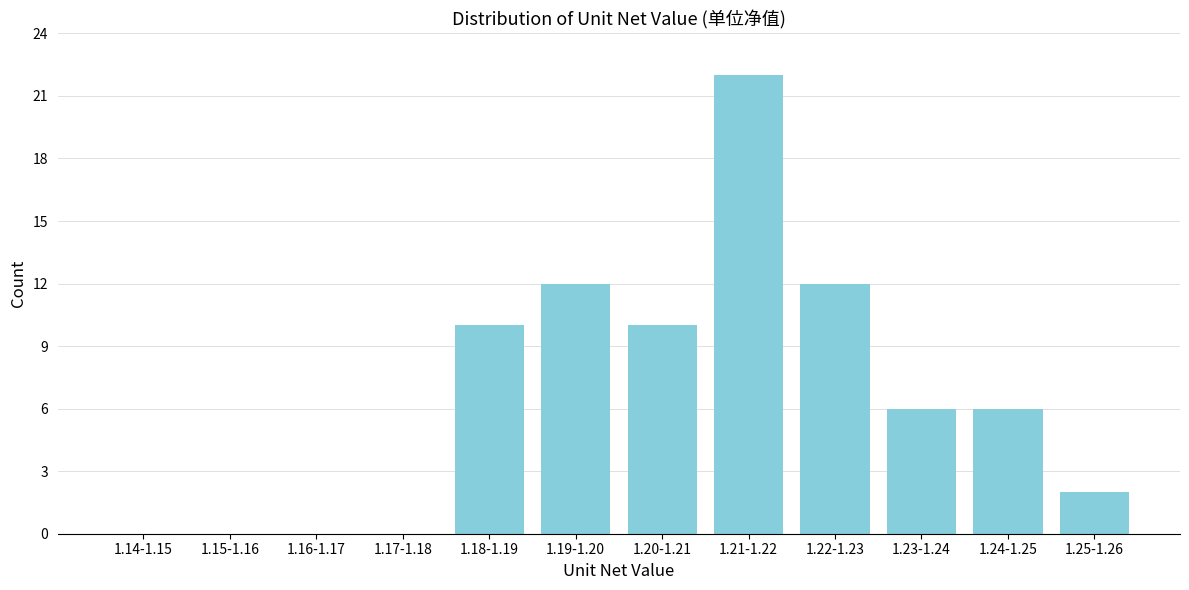

Reading left to right, extract all data points from this chart.

1.14-1.15=0	1.15-1.16=0	1.16-1.17=0	1.17-1.18=0	1.18-1.19=10	1.19-1.20=12	1.20-1.21=10	1.21-1.22=22	1.22-1.23=12	1.23-1.24=6	1.24-1.25=6	1.25-1.26=2